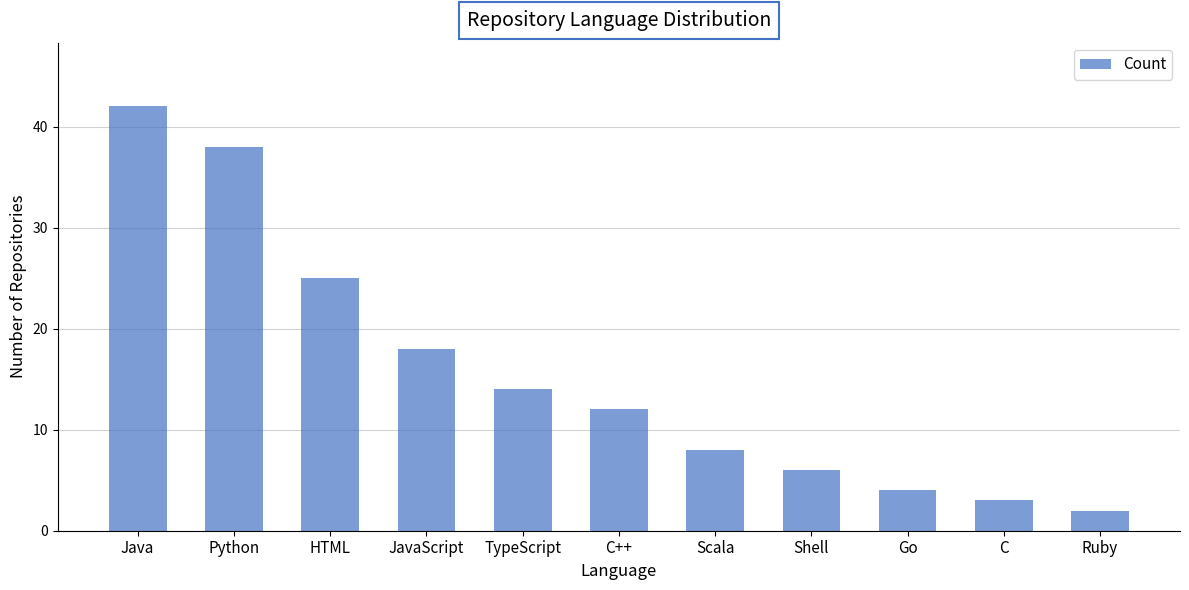

Does the chart contain any negative values?

No